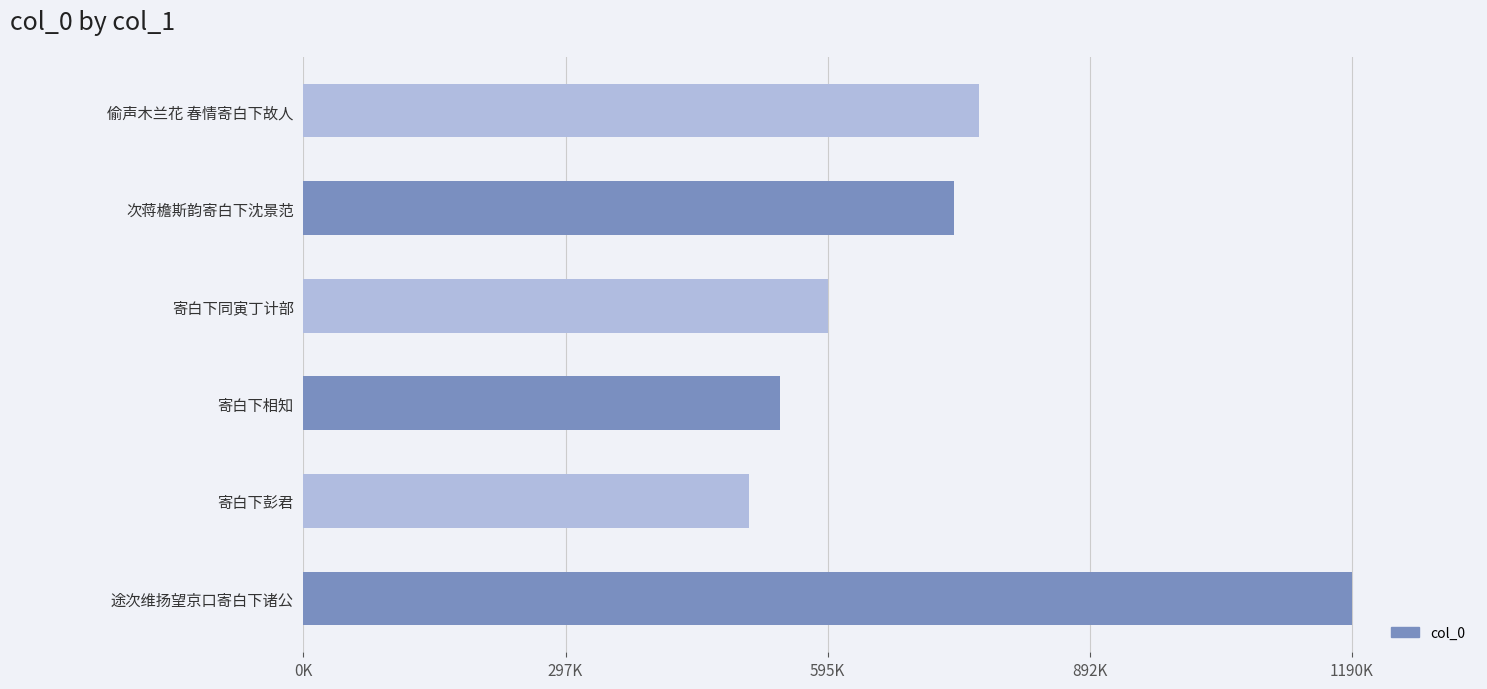

Is it true that the value at 寄白下同寅丁计部 is 910284?

False